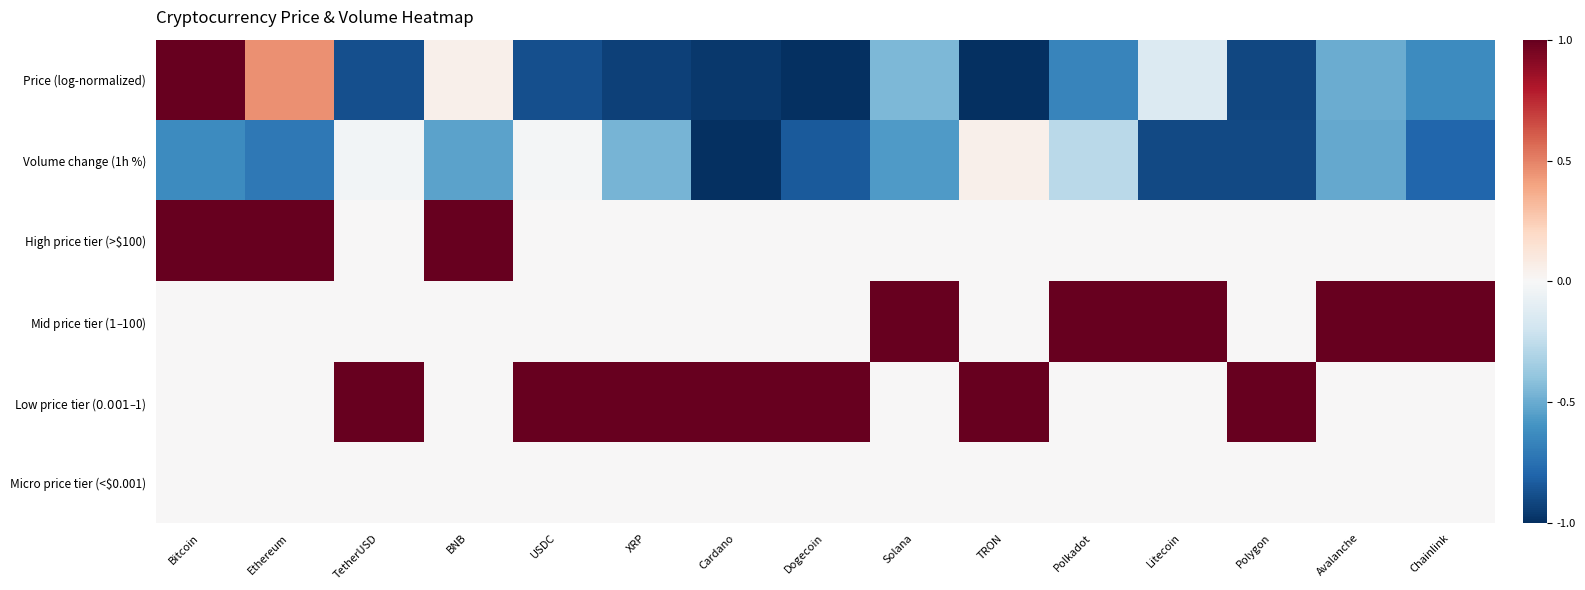

Which has a higher value, TetherUSD or TRON?

TetherUSD